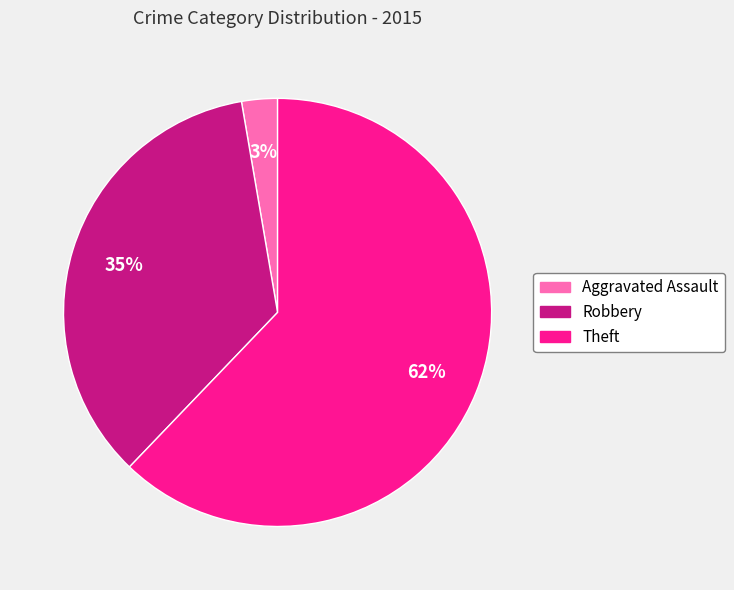

Do Robbery and Aggravated Assault together represent more than half of the pie?

No